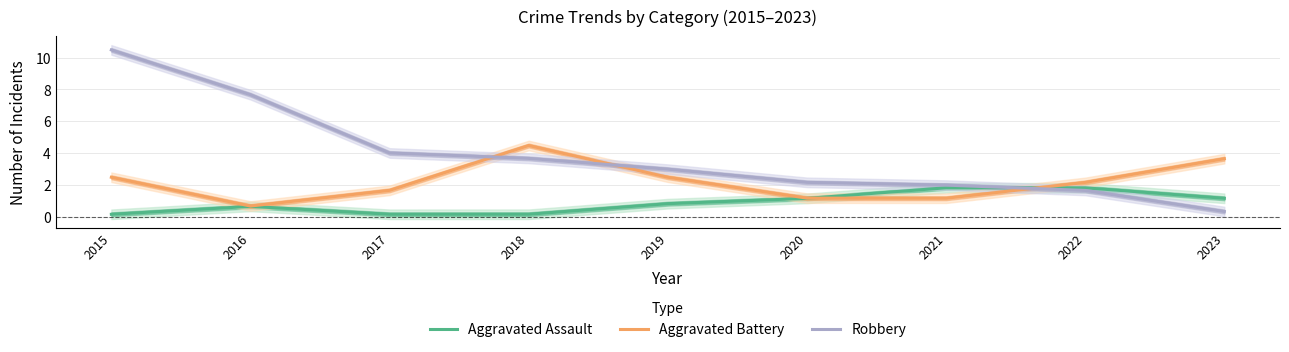

What is the value of the Aggravated Assault point at the 2nd from the left?

0.7